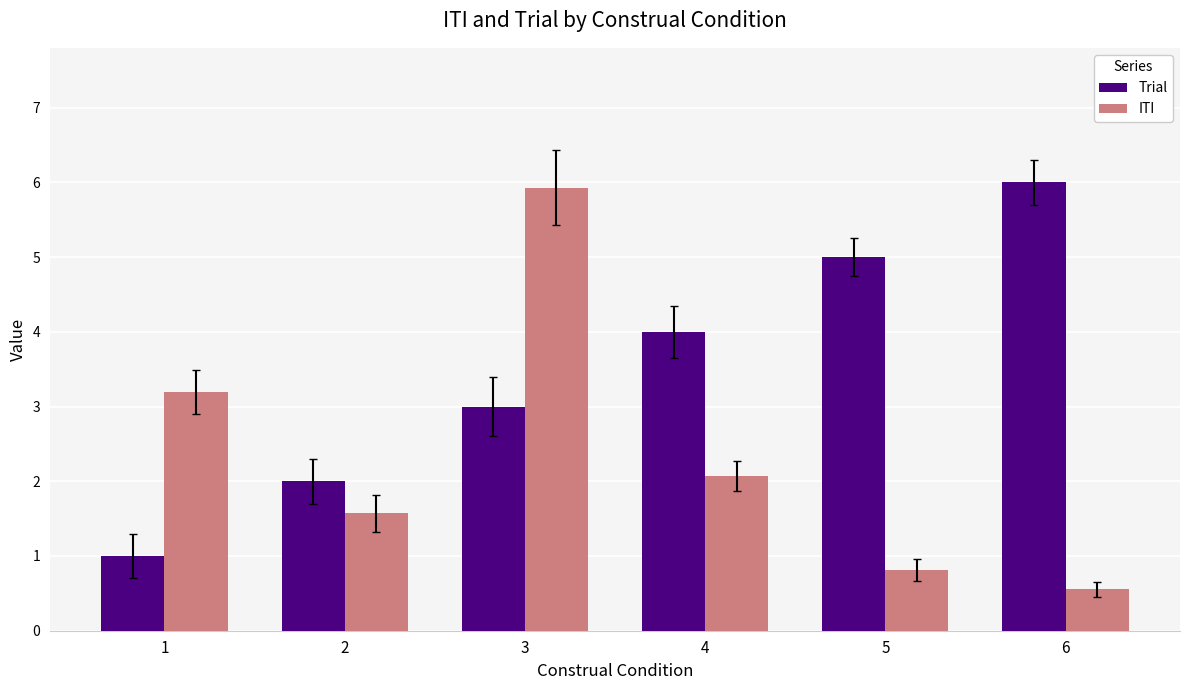

At which category is the sum across all series the highest?

3